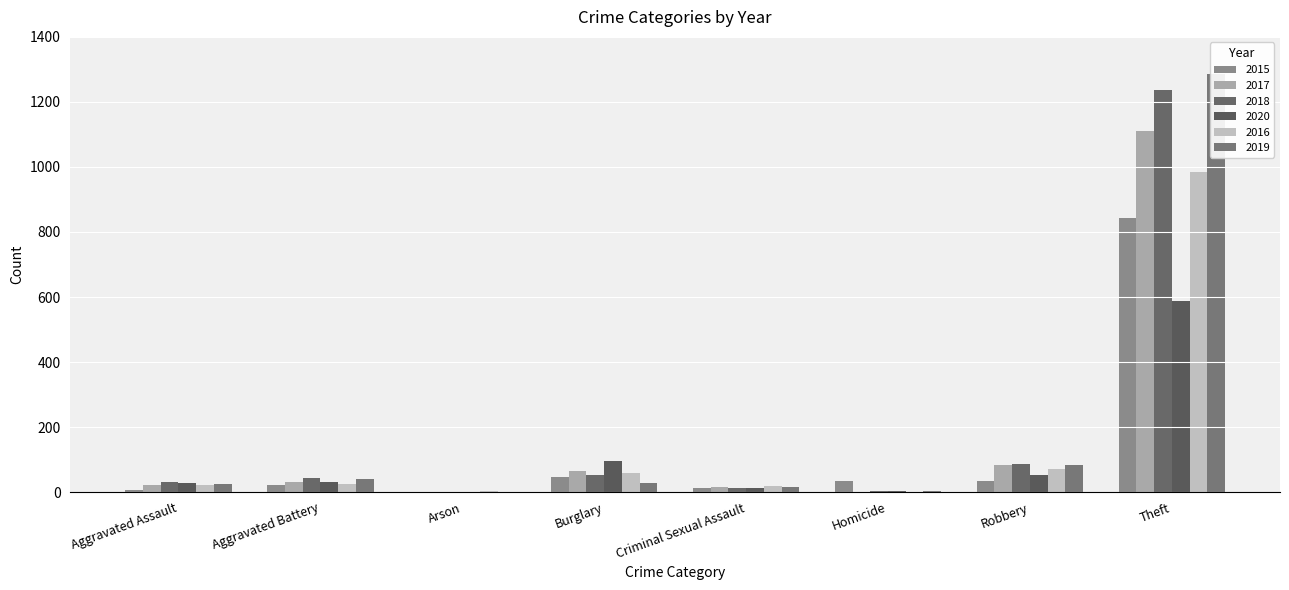

How many bars are there in total?

48